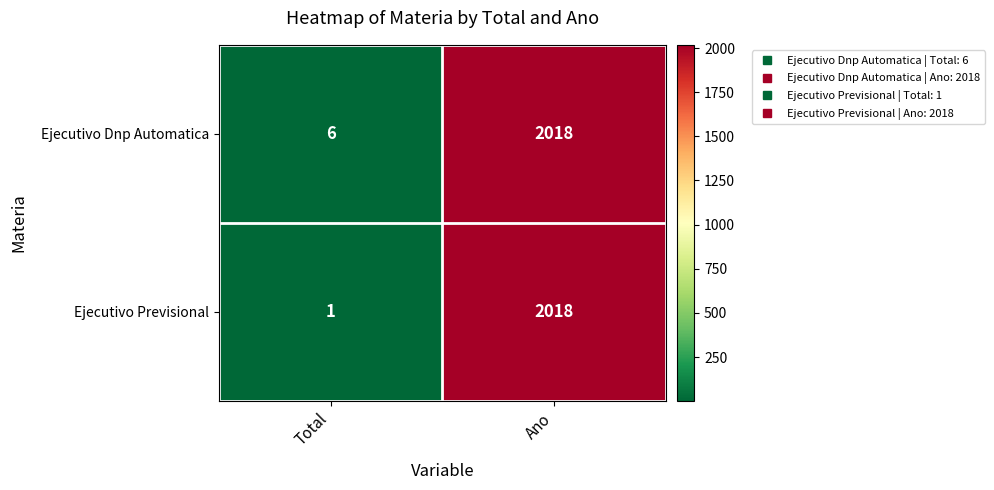

Reading left to right, what are all the values shown in this chart?

Ejecutivo Dnp Automatica: 6	2018
Ejecutivo Previsional: 1	2018